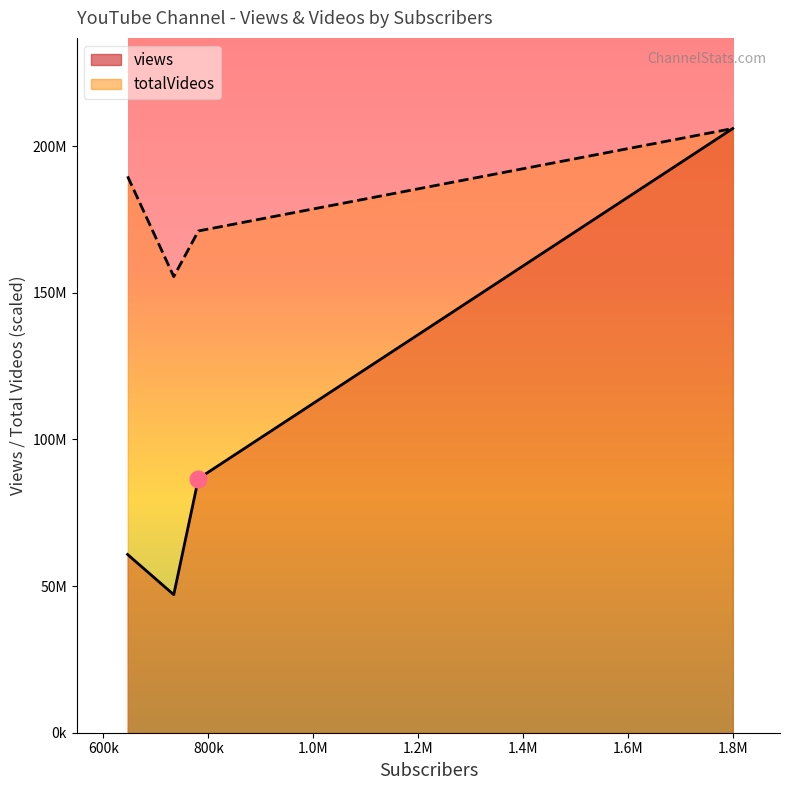

What is the sum of the views values at 800k and 600k?

133721526.0